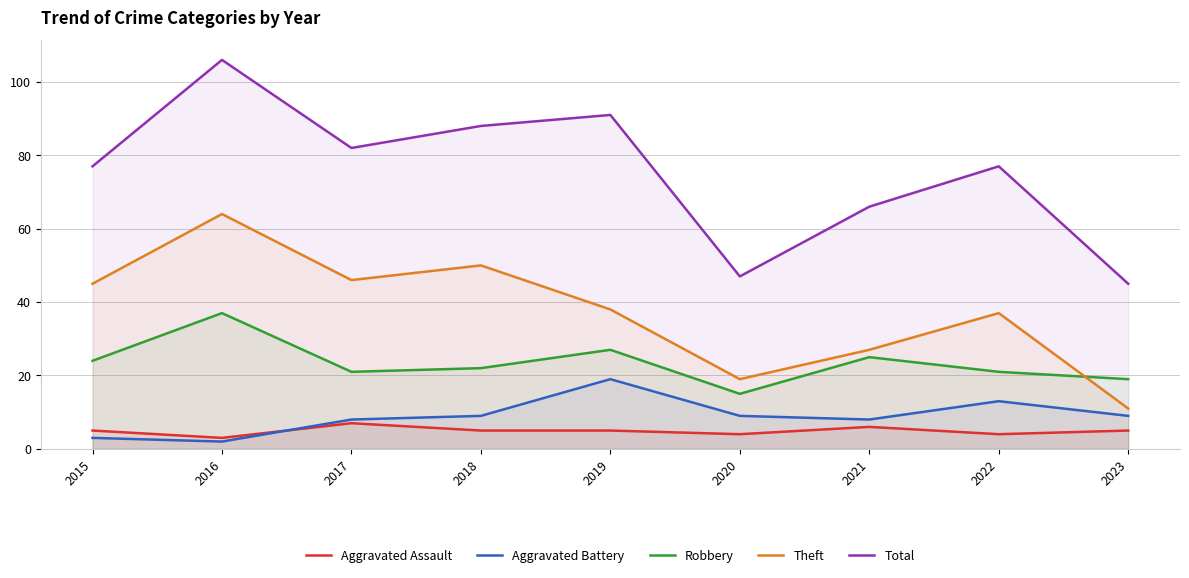

Which series has the largest total across all categories?

Total